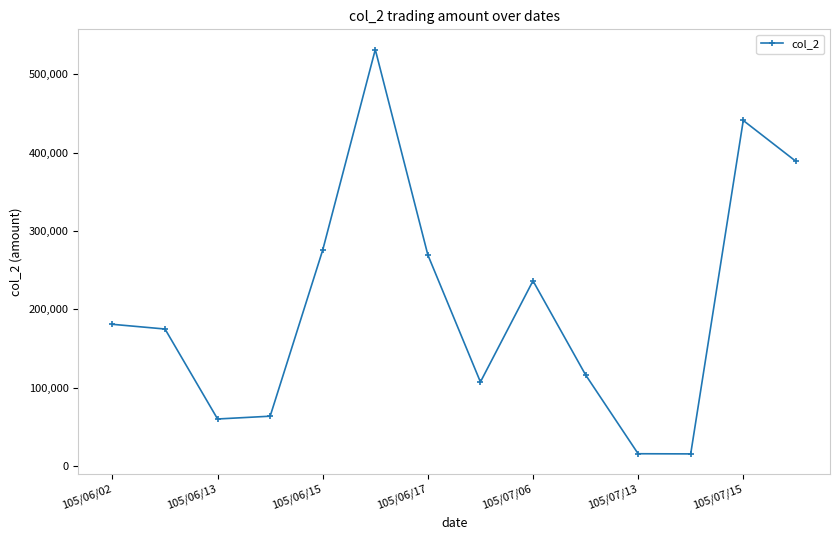

How many data points does each series have?

14